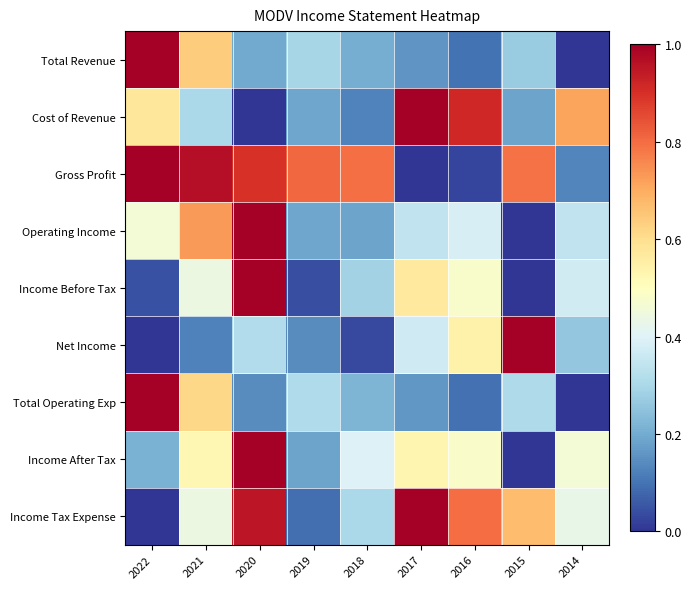

What is the total value across all series at 2014?

2.7